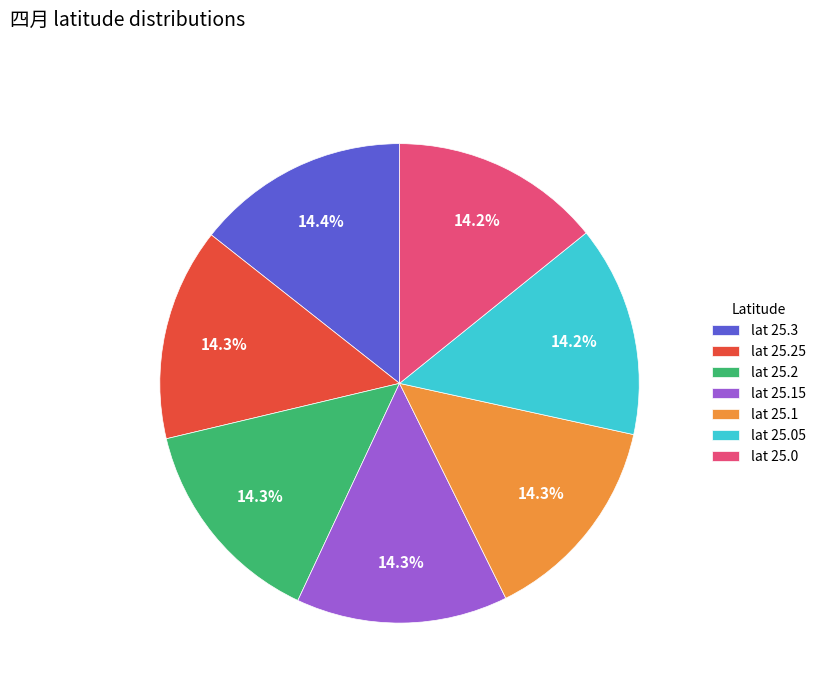

Does lat 25.05 represent more than half of the total?

No